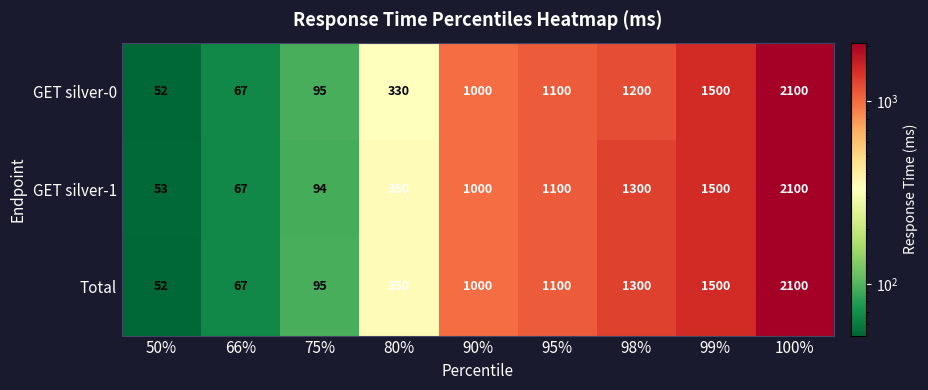

How many data points in GET silver-1 are less than 1000?

4